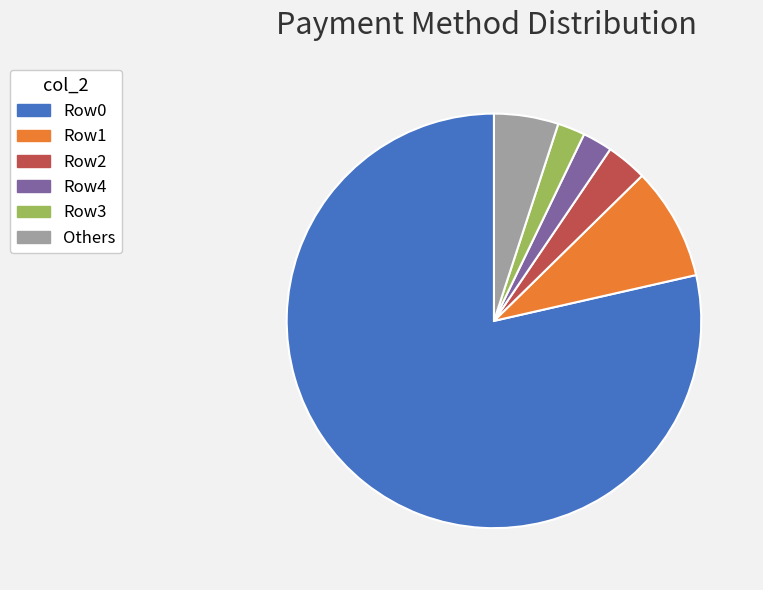

Count the number of slices in the pie.

6